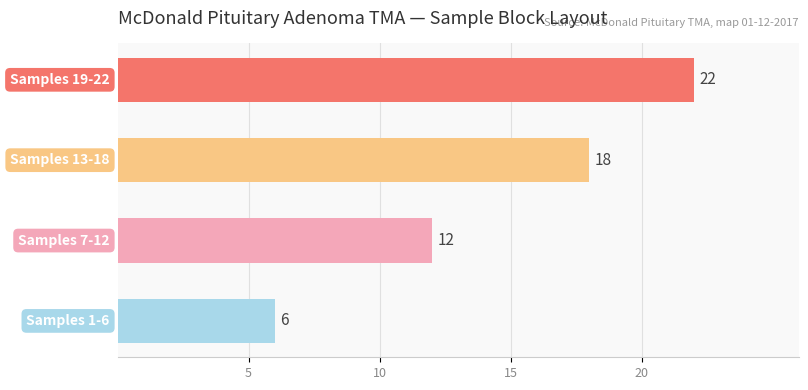

What is the smallest value displayed?

6